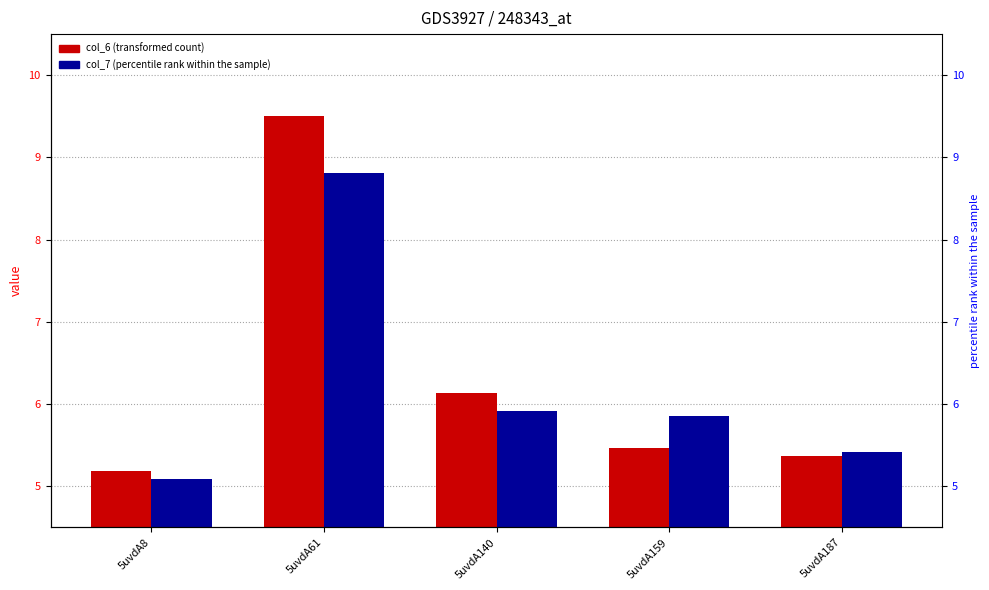

Reading right to left, what are all the values shown in this chart?

col_6 (transformed count): 5.4	5.5	6.1	9.5	5.2
col_7 (percentile rank): 5.4	5.9	5.9	8.8	5.1